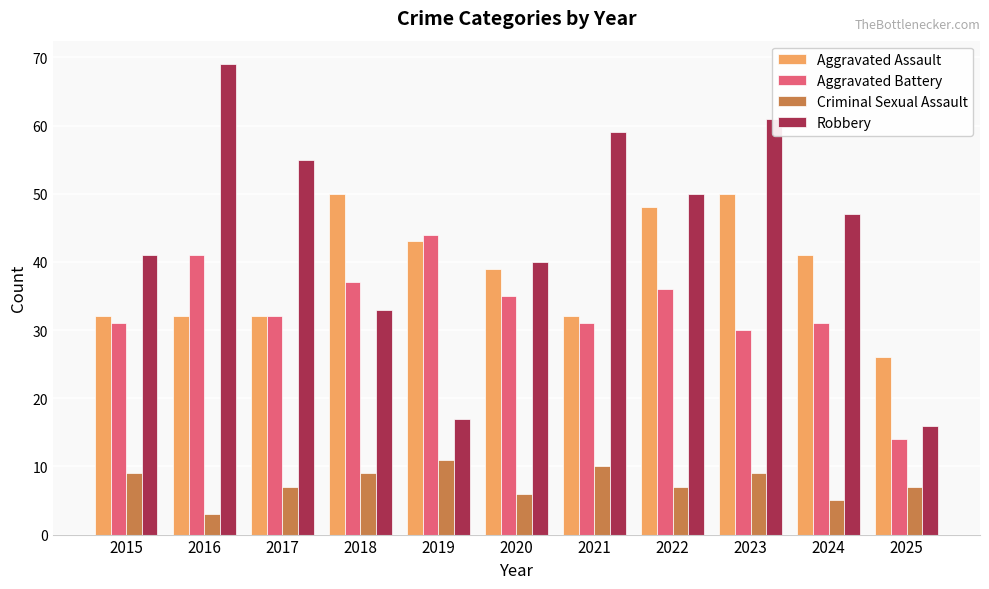

The Robbery series shows 44 at 2018. True or false?

False